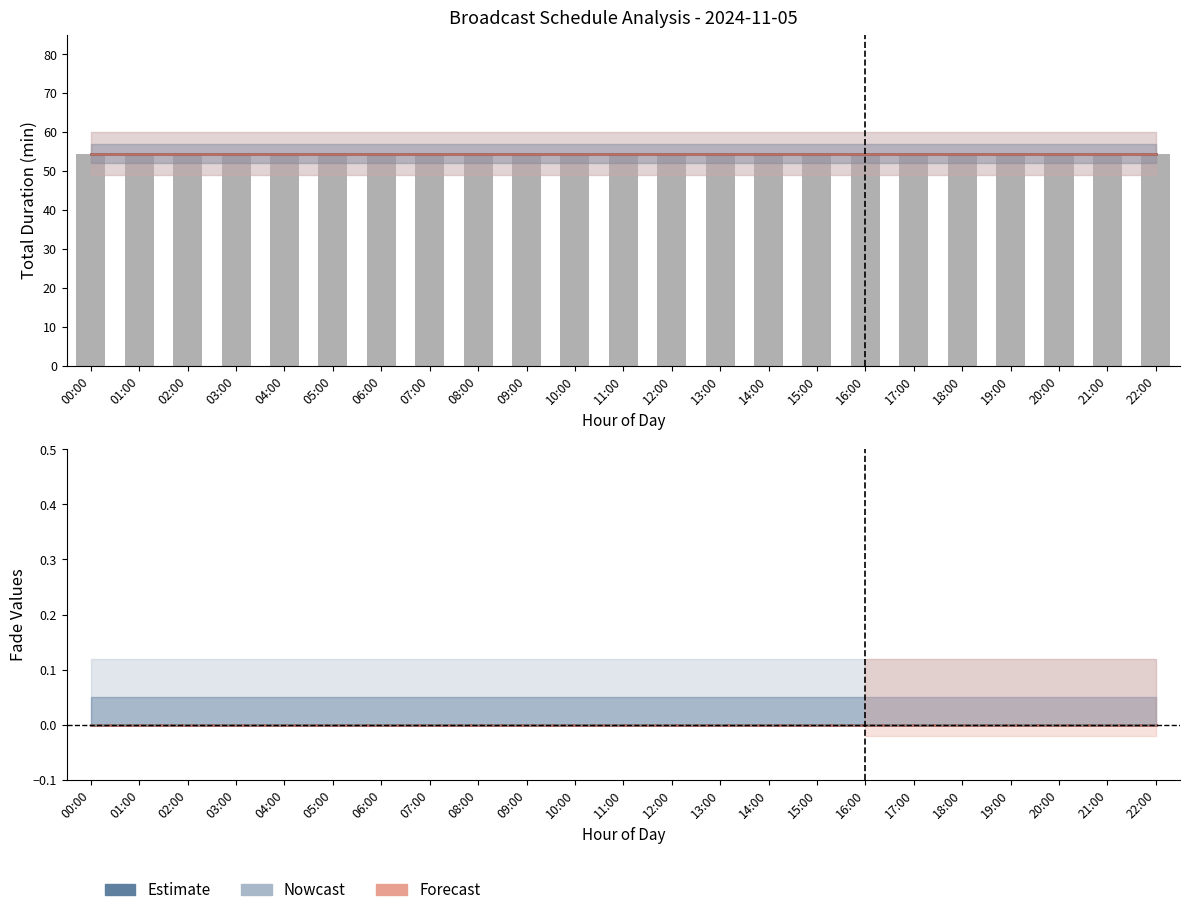

Between 02:00 and 20:00, which series saw the biggest shift?

error